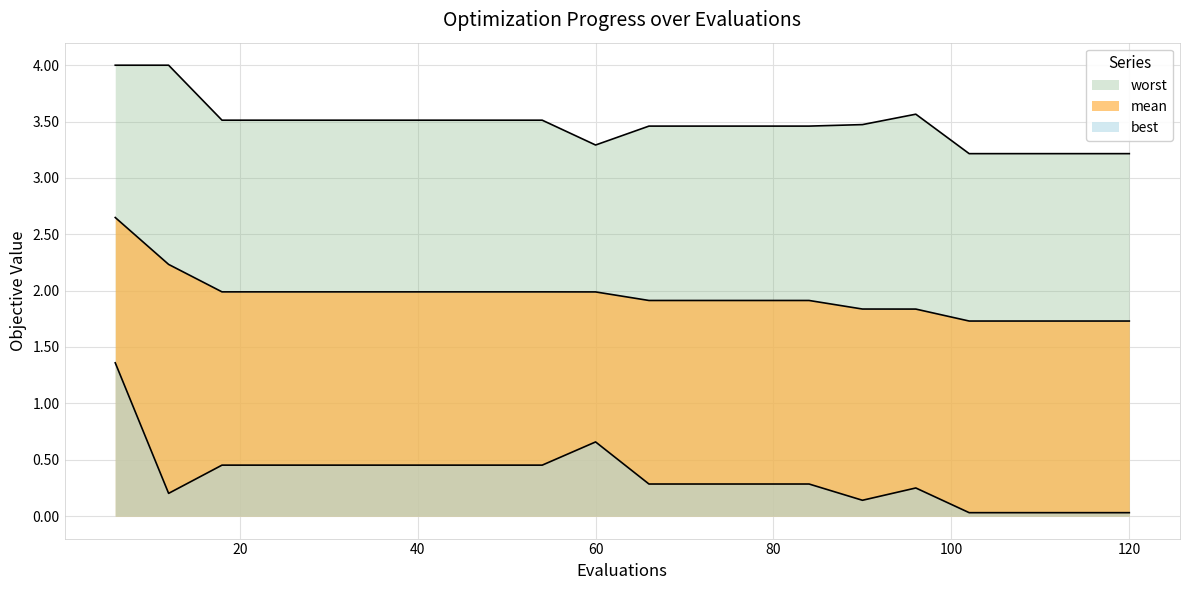

True or false: best has a value of 0.7 at 60.

True